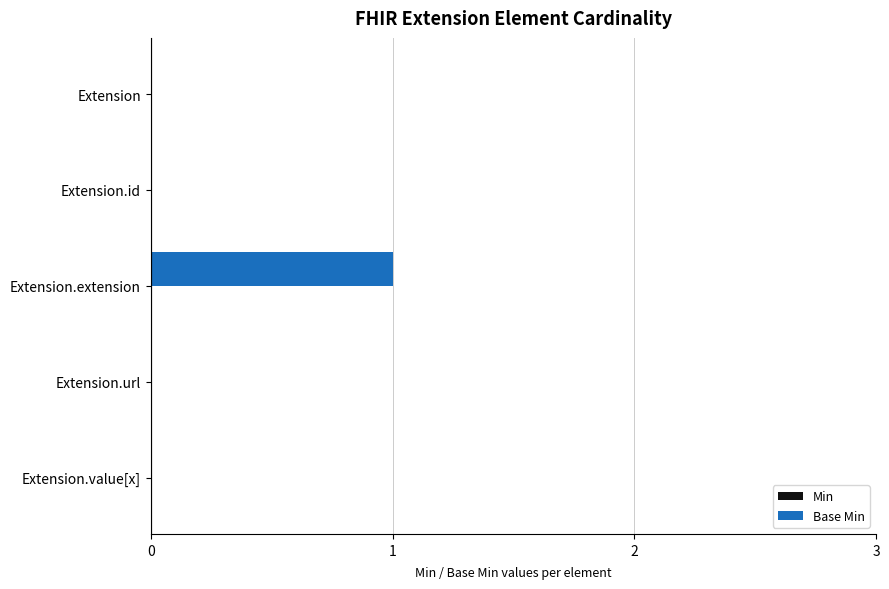

Count the number of data series in this chart.

1